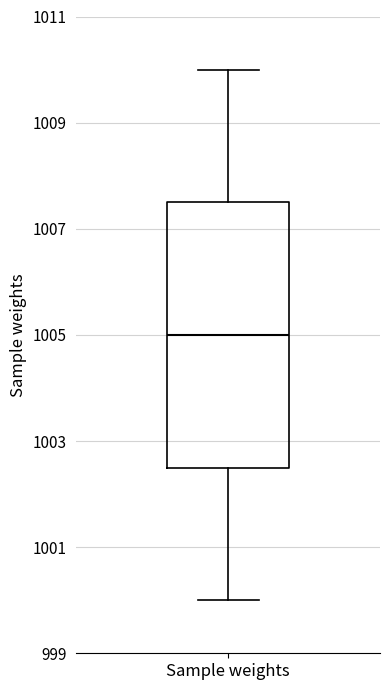

Transcribe this box plot: give where the median line is, the range the box spans, and where the two whiskers end, as read against the y-axis. The values are not printed on the chart, so give them approximately, as read against the axis.

median 1005.0, box 1002.6 to 1007.6, whiskers 1000.0 to 1010.0